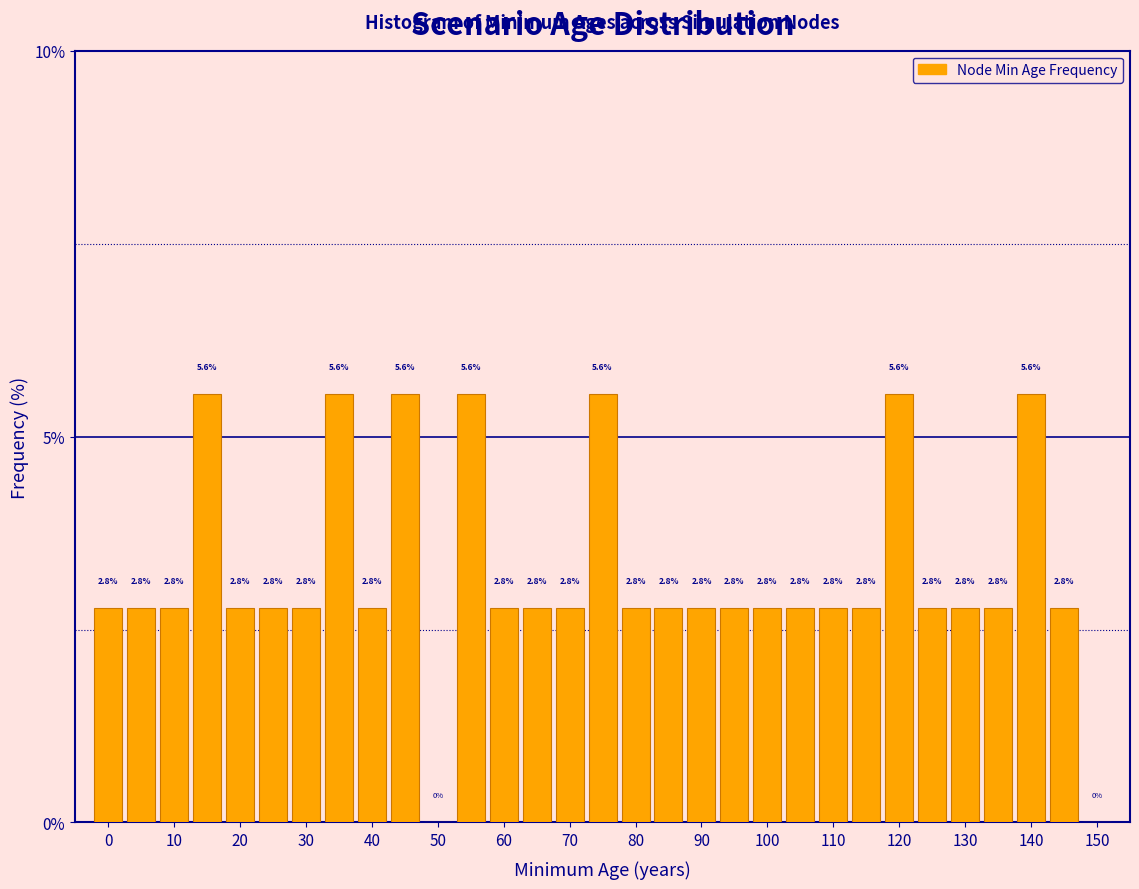

Reading left to right, transcribe this chart: for each bar, give the range it covers on the x-axis and its height. The bar edges are not printed on the chart, so give them approximately, as read against the axis.

-2.5 to 2.5: 2.8
2.5 to 7.5: 2.8
7.5 to 12.5: 2.8
12.5 to 17.5: 5.6
17.5 to 22.5: 2.8
22.5 to 27.5: 2.8
27.5 to 32.5: 2.8
32.5 to 37.5: 5.6
37.5 to 42.5: 2.8
42.5 to 47.5: 5.6
47.5 to 52.5: 0.0
52.5 to 57.5: 5.6
57.5 to 62.5: 2.8
62.5 to 67.5: 2.8
67.5 to 72.5: 2.8
72.5 to 77.5: 5.6
77.5 to 82.5: 2.8
82.5 to 87.5: 2.8
87.5 to 92.5: 2.8
92.5 to 97.5: 2.8
97.5 to 102.5: 2.8
102.5 to 107.5: 2.8
107.5 to 112.5: 2.8
112.5 to 117.5: 2.8
117.5 to 122.5: 5.6
122.5 to 127.5: 2.8
127.5 to 132.5: 2.8
132.5 to 137.5: 2.8
137.5 to 142.5: 5.6
142.5 to 147.5: 2.8
147.5 to 152.5: 0.0